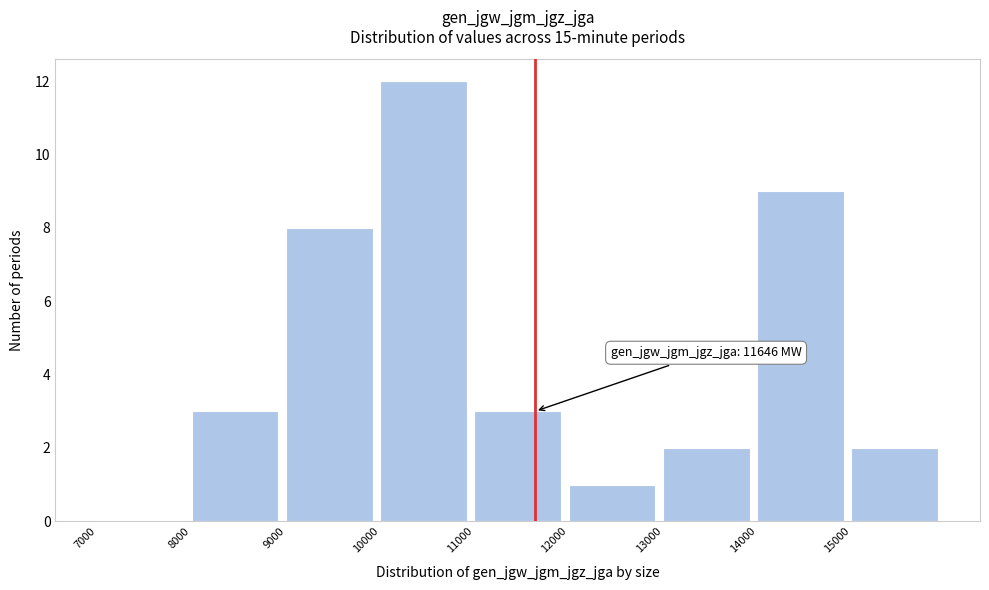

Which range on the x-axis has the tallest bar?

10000 to 11000